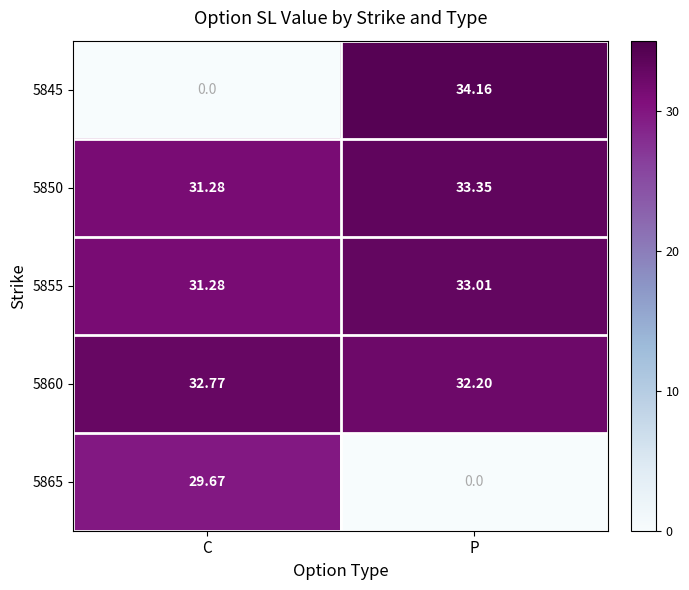

What is the greatest value displayed?

34.2